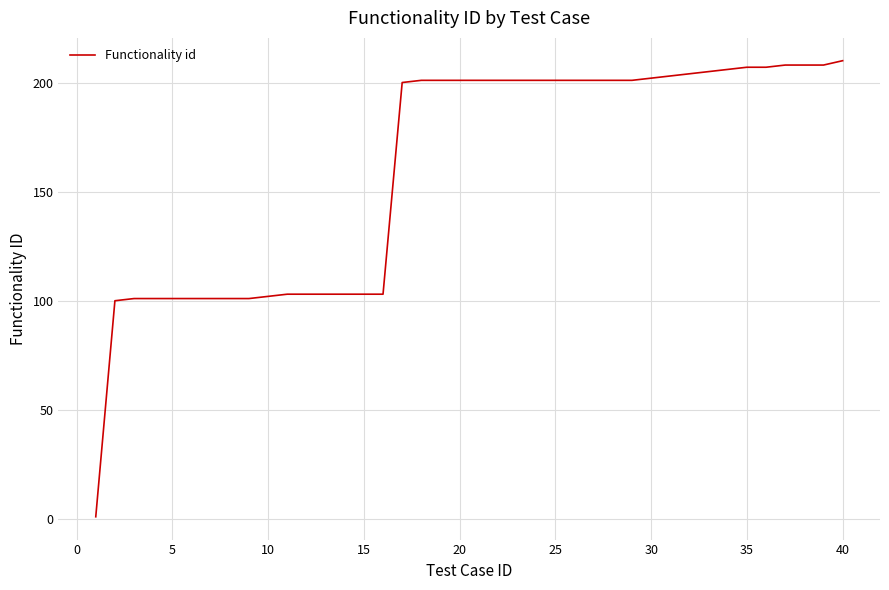

Reading right to left, what are all the values shown in this chart?

210	208	208	208	207	207	206	205	204	203	202	201	201	201	201	201	201	201	201	201	201	201	201	200	103	103	103	103	103	103	102	101	101	101	101	101	101	101	100	1